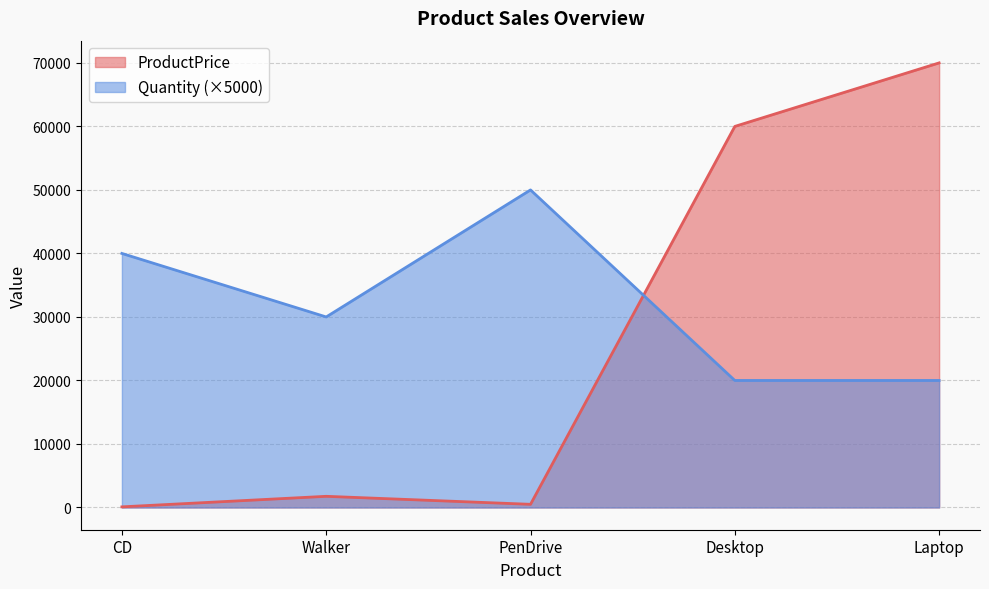

Which series ends up on top after the final intersection of ProductPrice and Quantity (×5000)?

ProductPrice